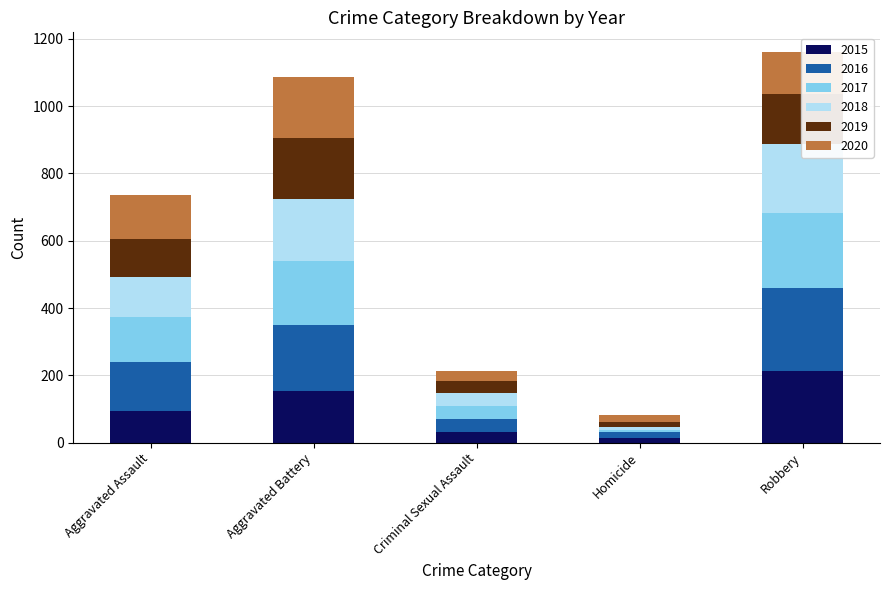

At which label is 2020 closest to 101?

Robbery